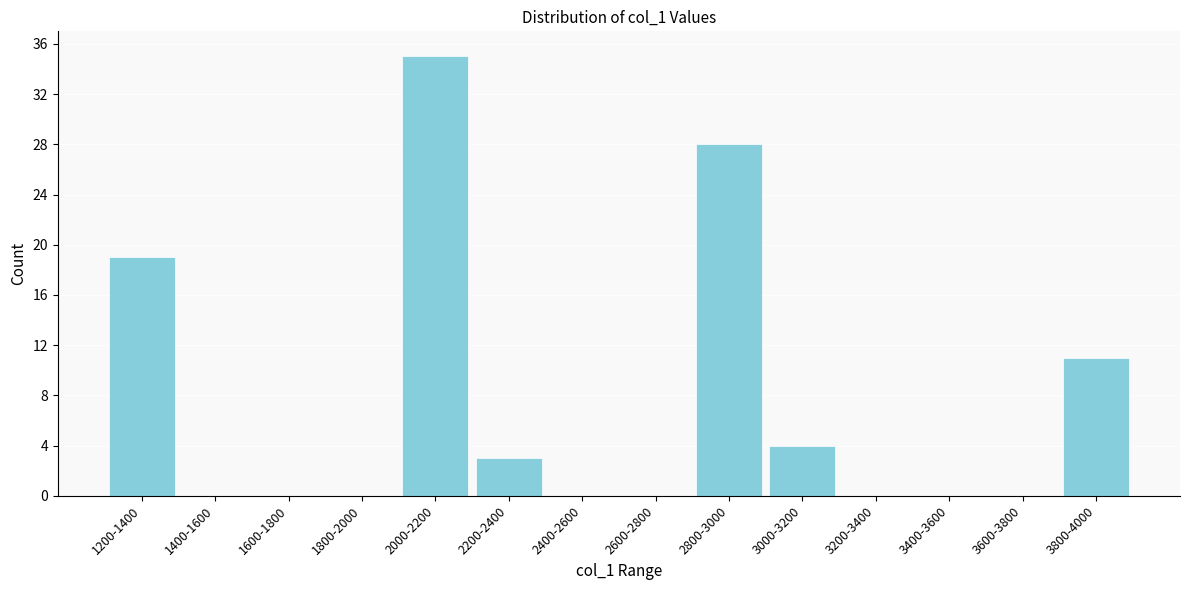

Reading left to right, extract all data points from this chart.

1200-1400=19	1400-1600=0	1600-1800=0	1800-2000=0	2000-2200=35	2200-2400=3	2400-2600=0	2600-2800=0	2800-3000=28	3000-3200=4	3200-3400=0	3400-3600=0	3600-3800=0	3800-4000=11